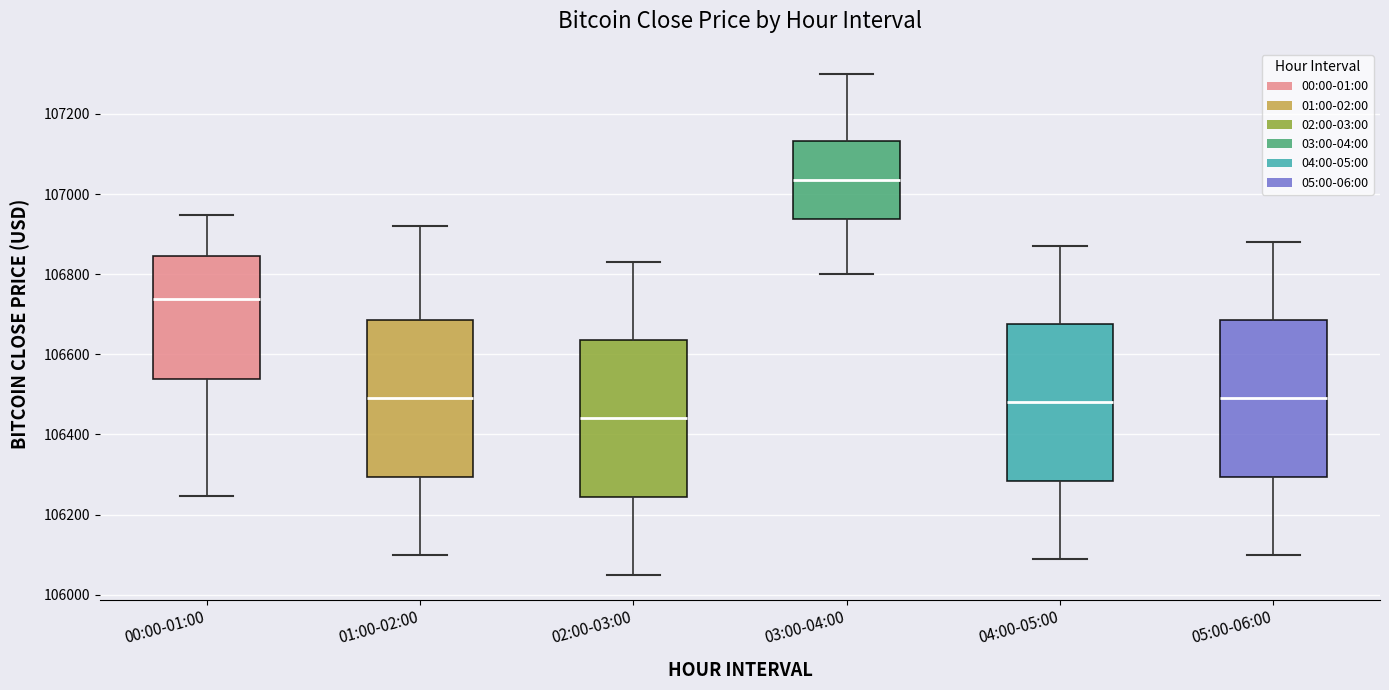

Reading left to right, read every box against the y-axis: the position of its median line, the range the box covers, and the ends of its whiskers. The values are not printed on the chart, so give them approximately, as read against the axis.

00:00-01:00: median 106740, box 106540 to 106840, whiskers 106240 to 106940
01:00-02:00: median 106500, box 106300 to 106680, whiskers 106100 to 106920
02:00-03:00: median 106440, box 106240 to 106640, whiskers 106060 to 106840
03:00-04:00: median 107040, box 106940 to 107140, whiskers 106800 to 107300
04:00-05:00: median 106480, box 106280 to 106680, whiskers 106100 to 106880
05:00-06:00: median 106500, box 106300 to 106680, whiskers 106100 to 106880